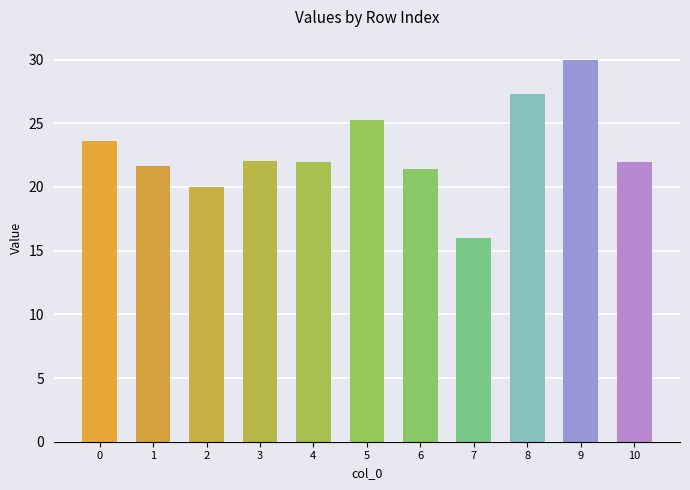

How many data points are less than 21?

2